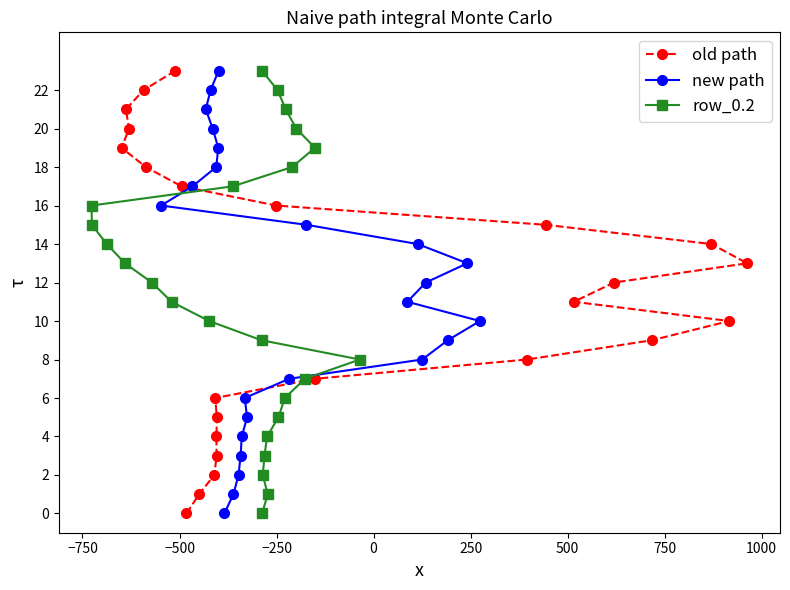

The value of old path at 17 is 25. True or false?

False